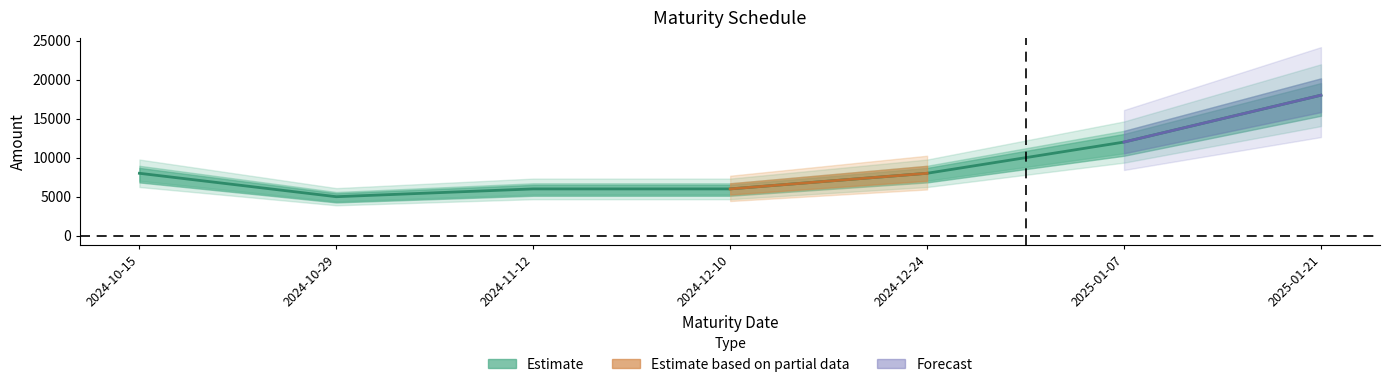

What is the average value?

9000